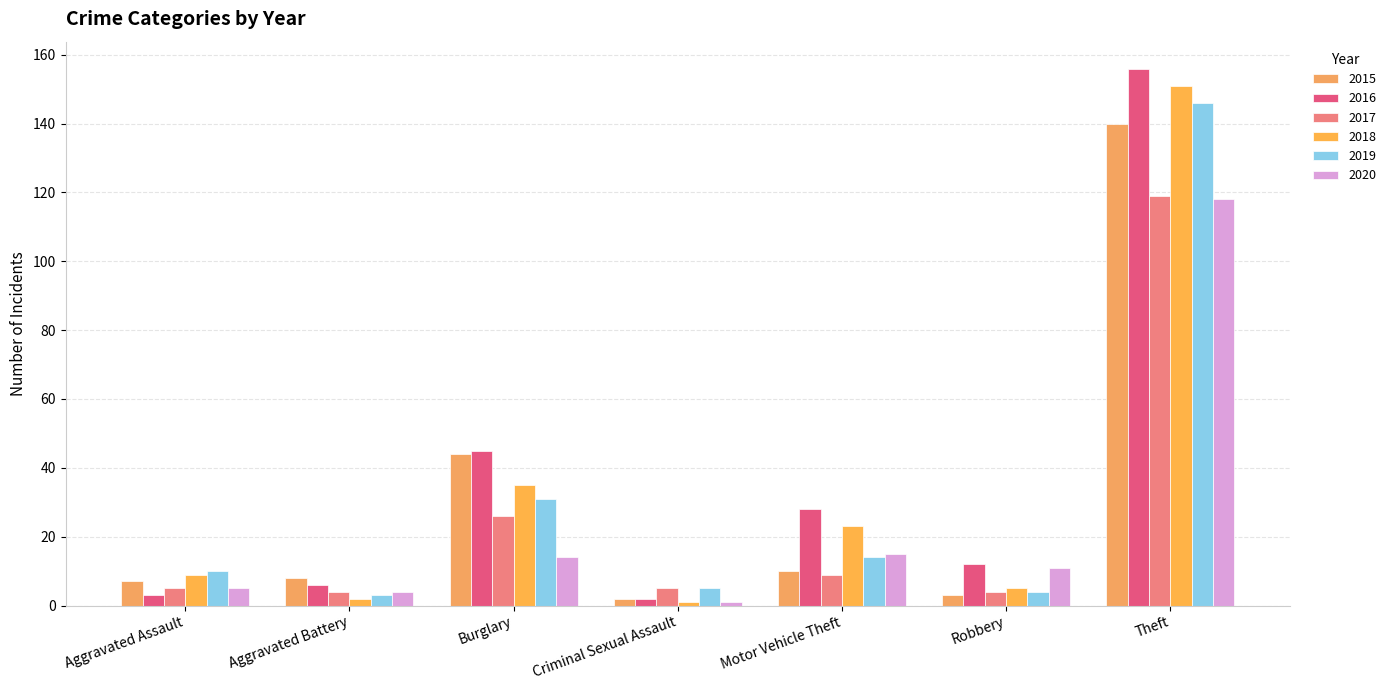

What is the value of the 2016 bar at the 3rd from the left?

45